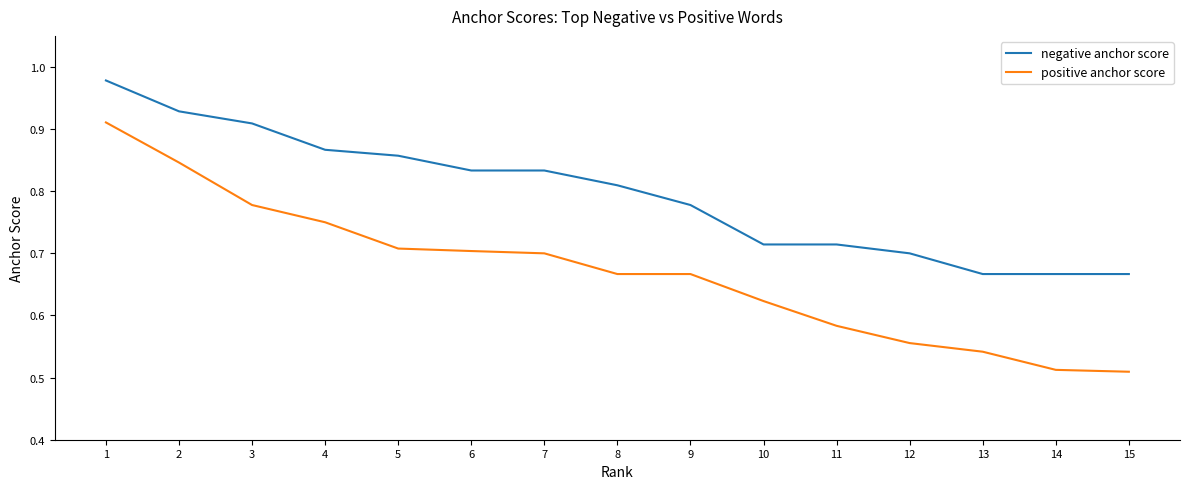

Does the chart display data point markers on the line(s)?

No